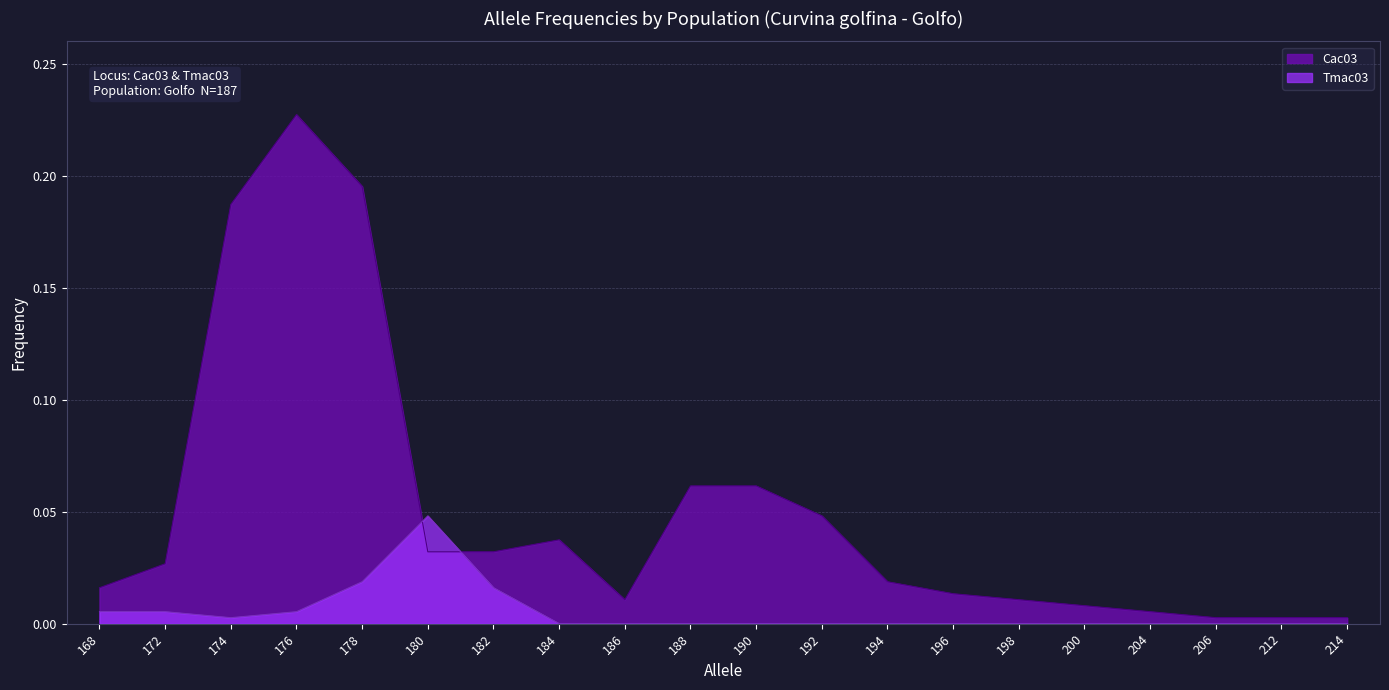

Does the chart have visible grid lines?

Yes